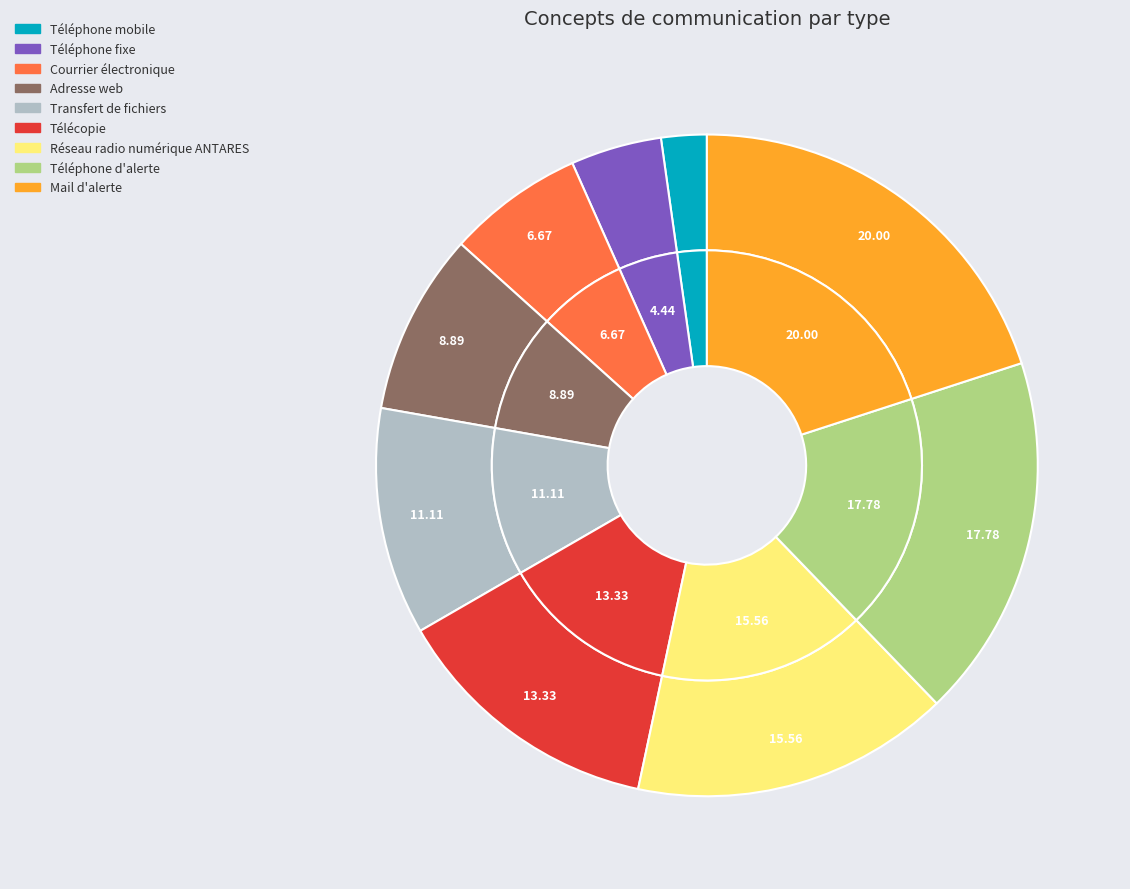

Rank the categories by value from highest to lowest.

Mail d'alerte, Téléphone d'alerte, Réseau radio numérique ANTARES, Télécopie, Transfert de fichiers, Adresse web, Courrier électronique, Téléphone fixe, Téléphone mobile